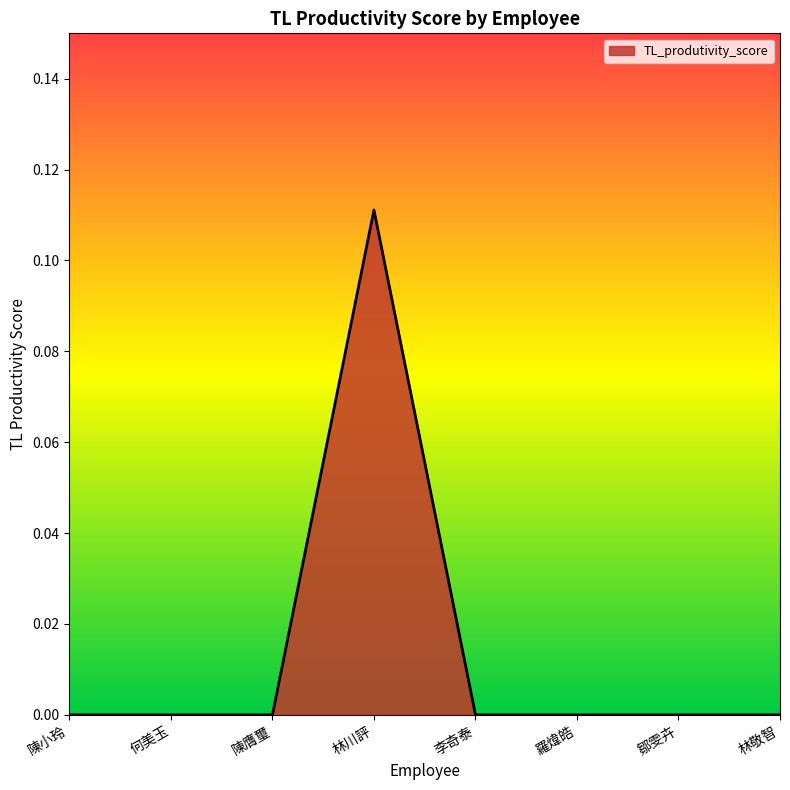

What is the change in value from 陳膺璽 to 林川評?

+0.1